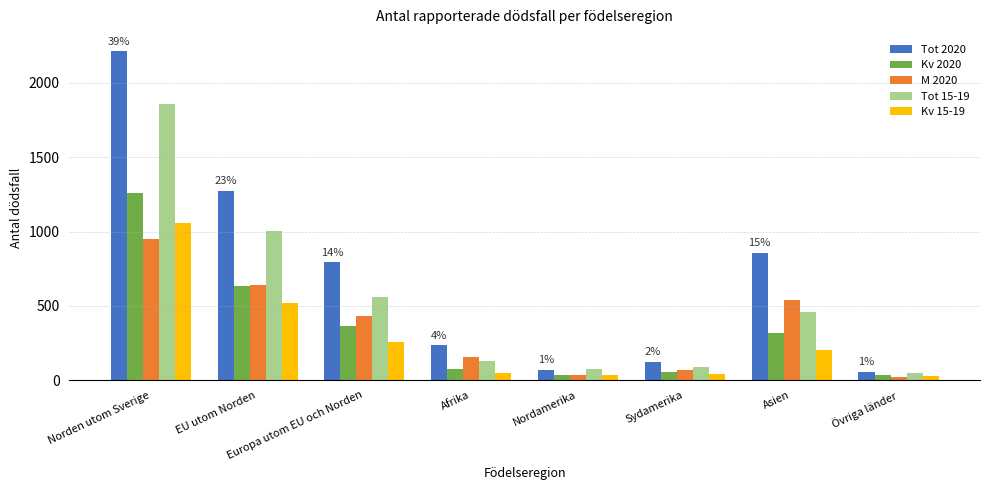

List the series in order of their peak value, lowest first.

M 2020, Kv 15-19, Kv 2020, Tot 15-19, Tot 2020